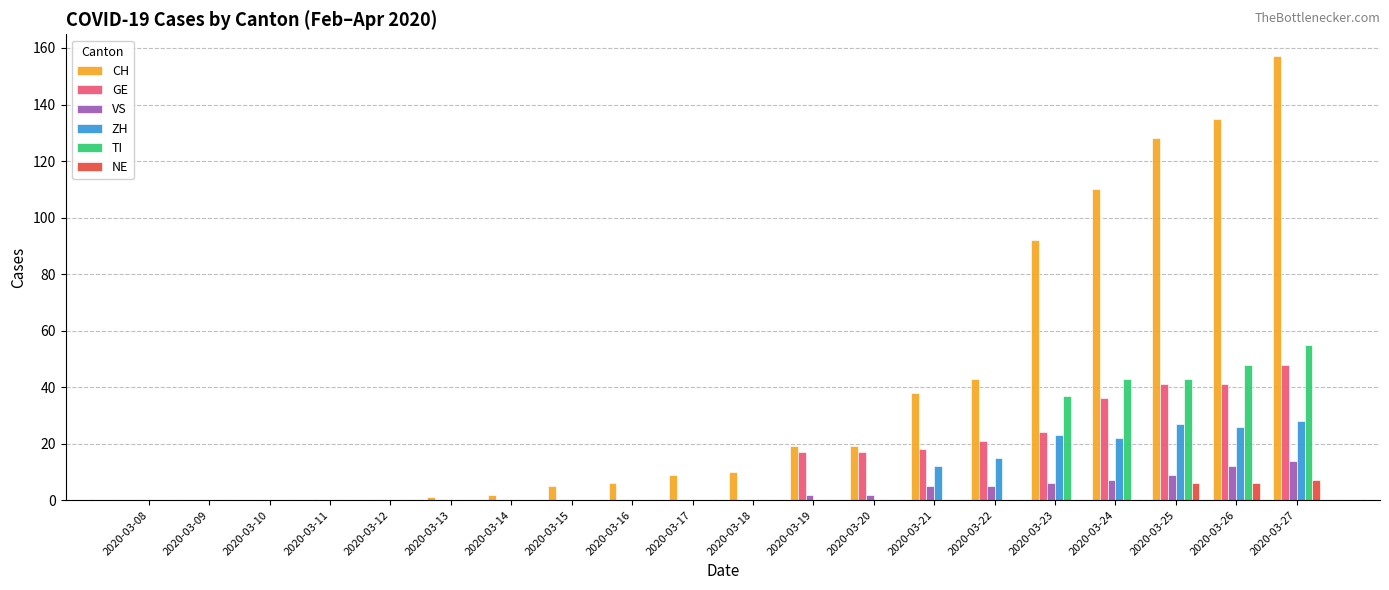

Where is CH nearest to the value 78?

2020-03-23